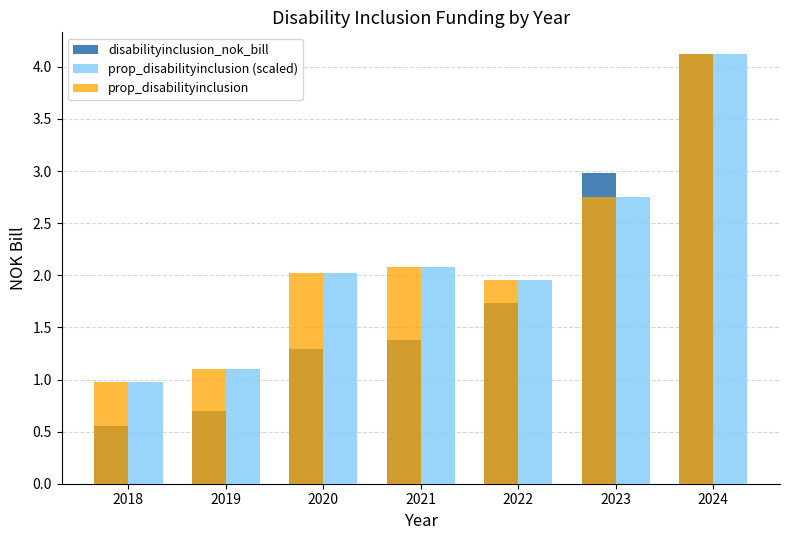

Between 2021 and 2023, which series saw the biggest shift?

disabilityinclusion_nok_bill